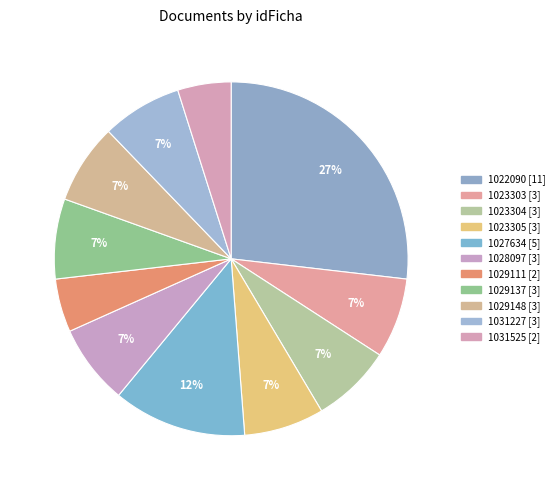

Is there a majority slice in this chart?

No